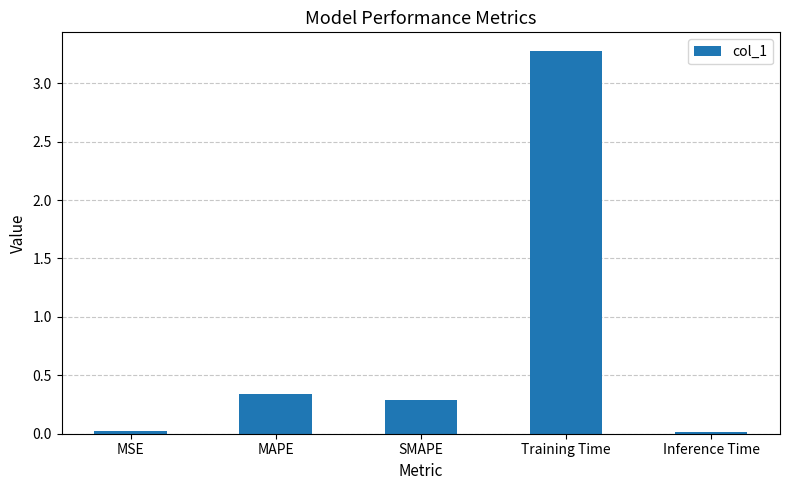

How many bars are there in total?

5